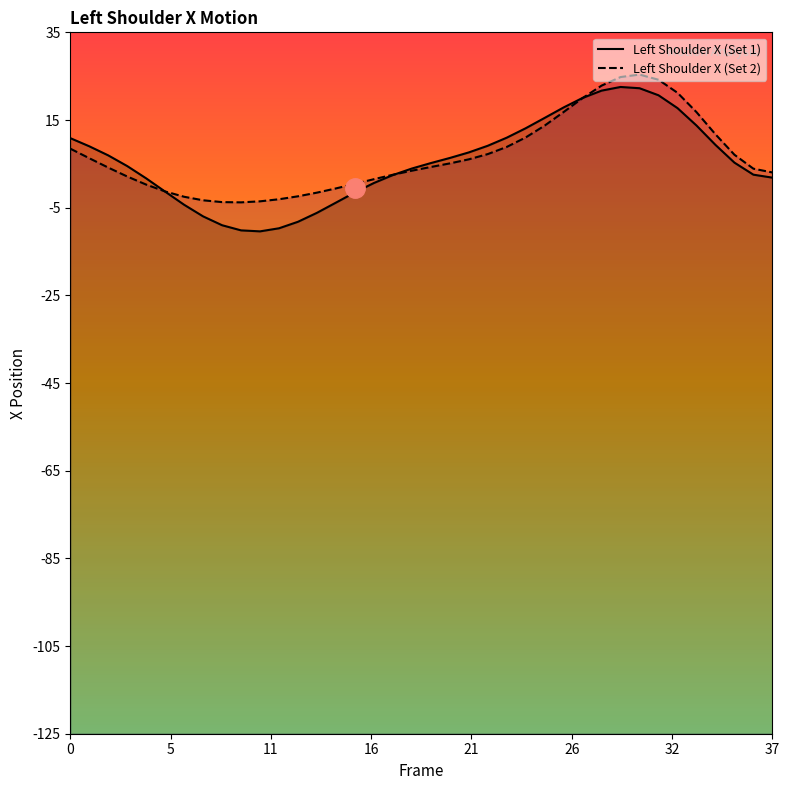

After their last crossing, which series has the higher values: Left Shoulder X (Set 1) or Left Shoulder X (Set 2)?

Left Shoulder X (Set 2)